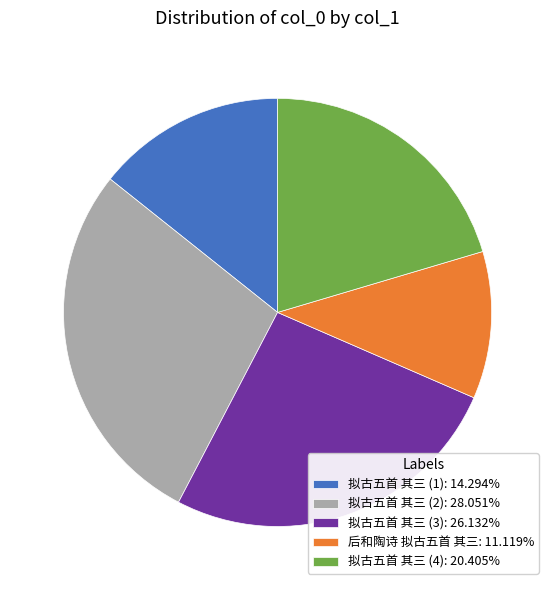

Does 拟古五首 其三 (3): 26.132% represent more than half of the total?

No